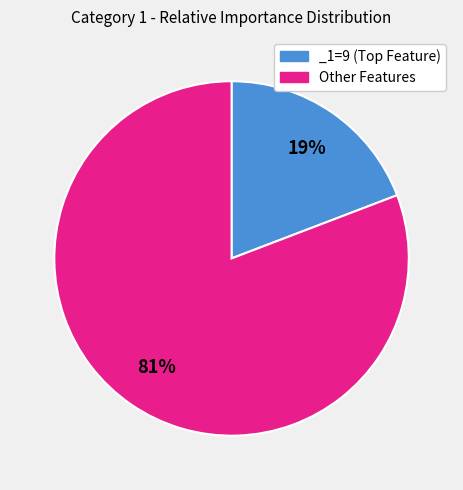

Is there any slice that represents more than half of the pie?

Yes